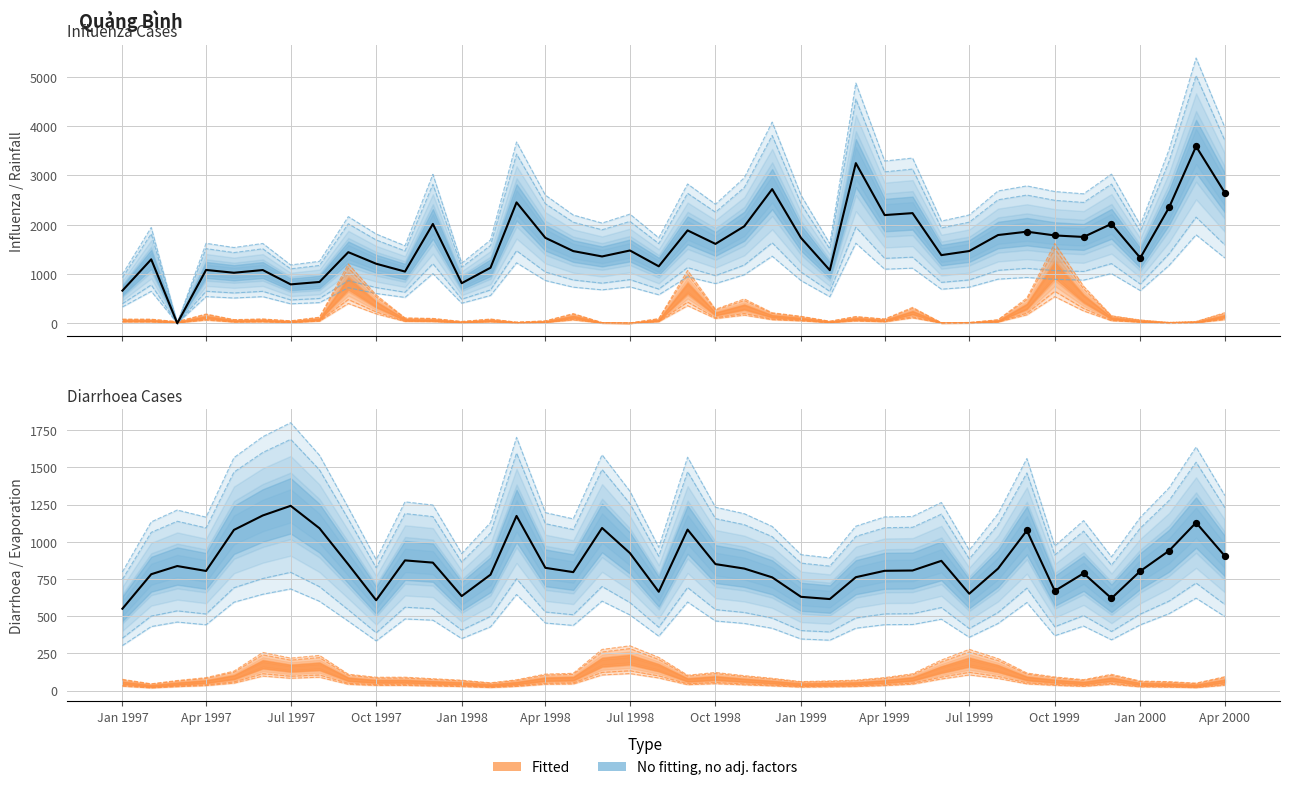

Which series has the widest spread of Y values?

Influenza_cases